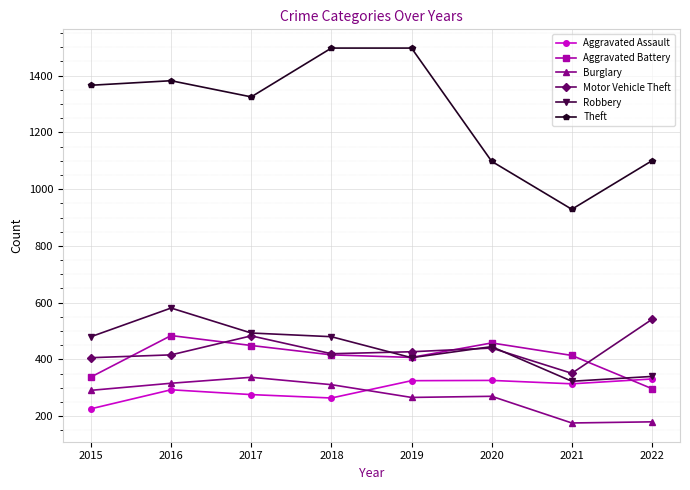

What is the lowest value of the Robbery series?

323